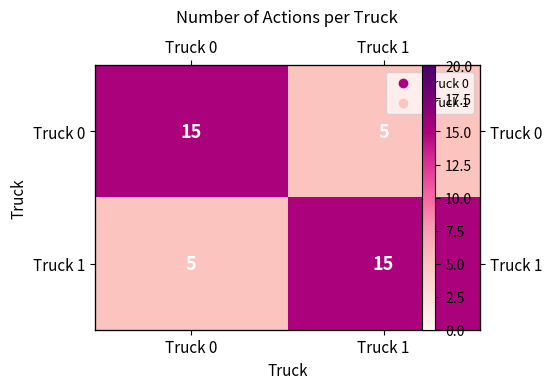

The value of Truck 0 at Truck 1 is 5. True or false?

True